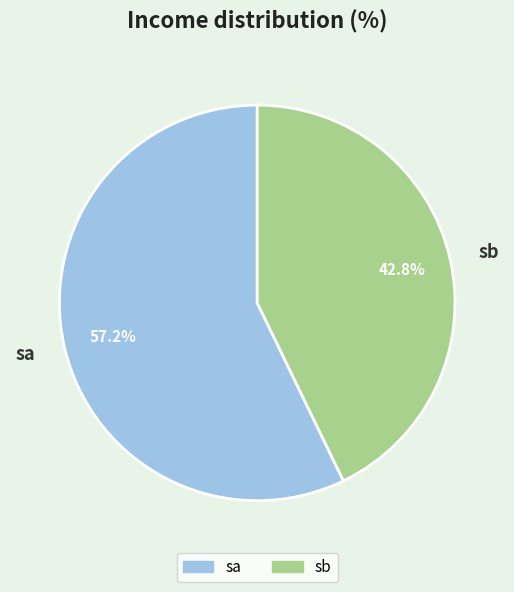

Is it true that sb is 30% of the pie?

False